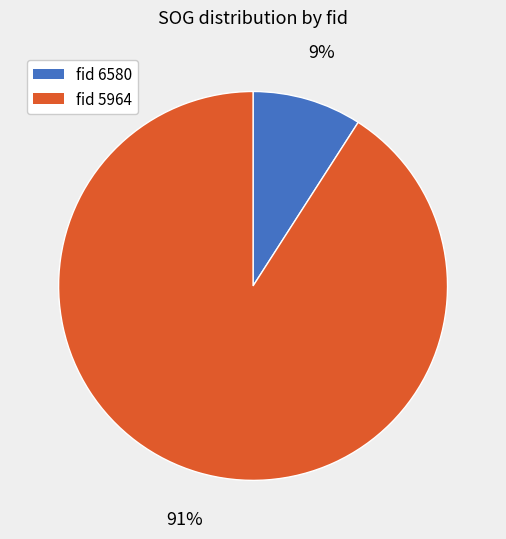

How many slices are in this pie chart?

2